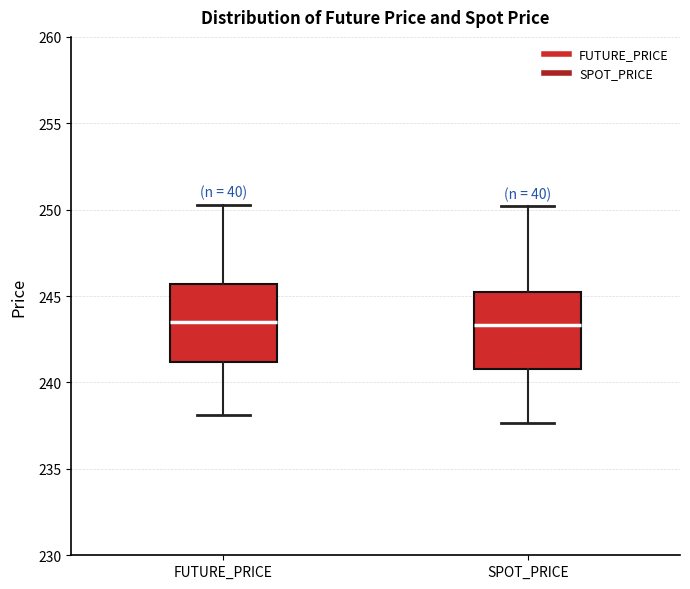

Reading left to right, read every box against the y-axis: the position of its median line, the range the box covers, and the ends of its whiskers. The values are not printed on the chart, so give them approximately, as read against the axis.

FUTURE_PRICE: median 243.5, box 241.0 to 245.5, whiskers 238.0 to 250.5
SPOT_PRICE: median 243.5, box 241.0 to 245.0, whiskers 237.5 to 250.0